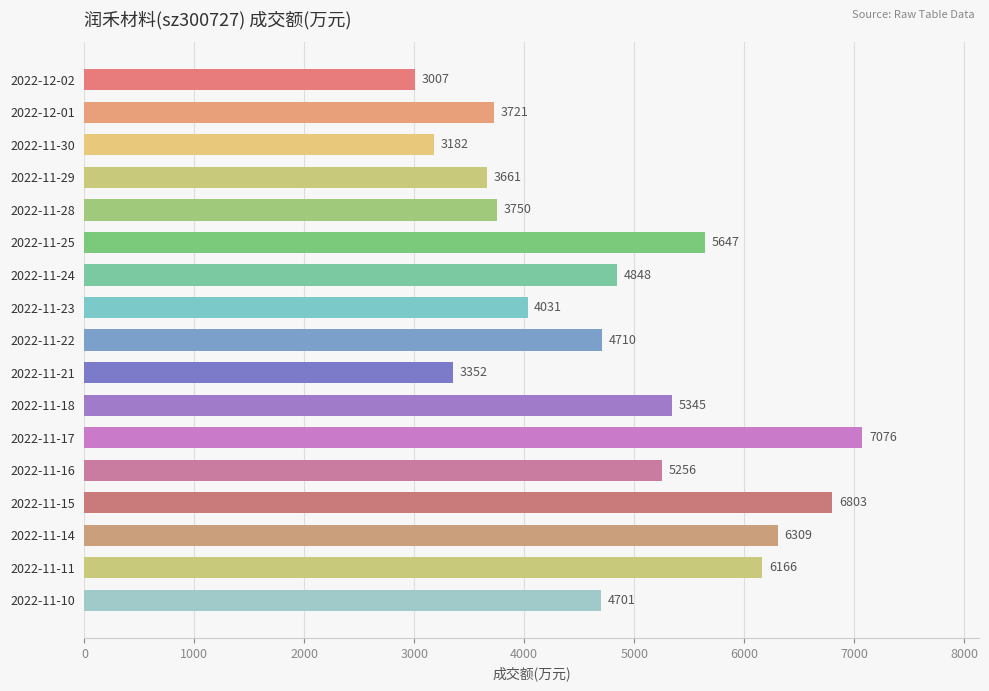

Approximately how many times larger is the value at 2022-11-18 compared to 2022-11-21?

1.6